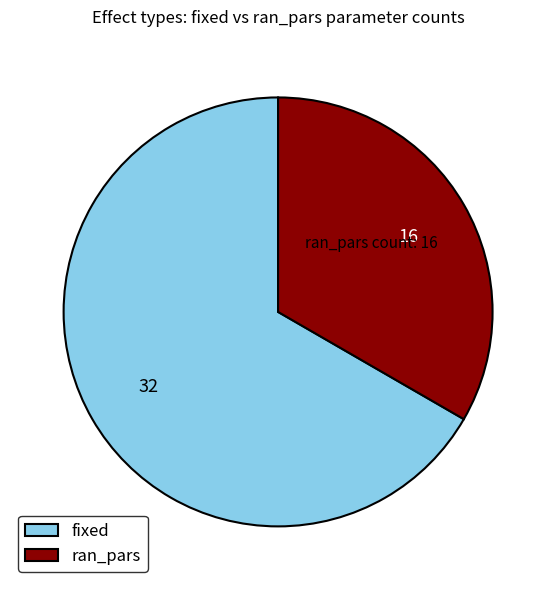

Does fixed represent more than half of the total?

Yes